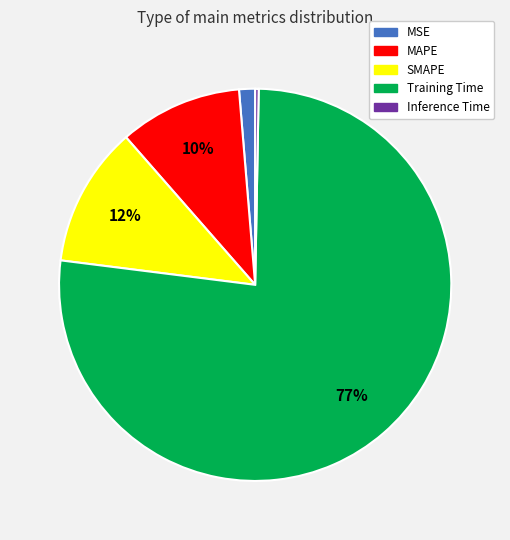

Rank the categories by value from highest to lowest.

Training Time, SMAPE, MAPE, MSE, Inference Time